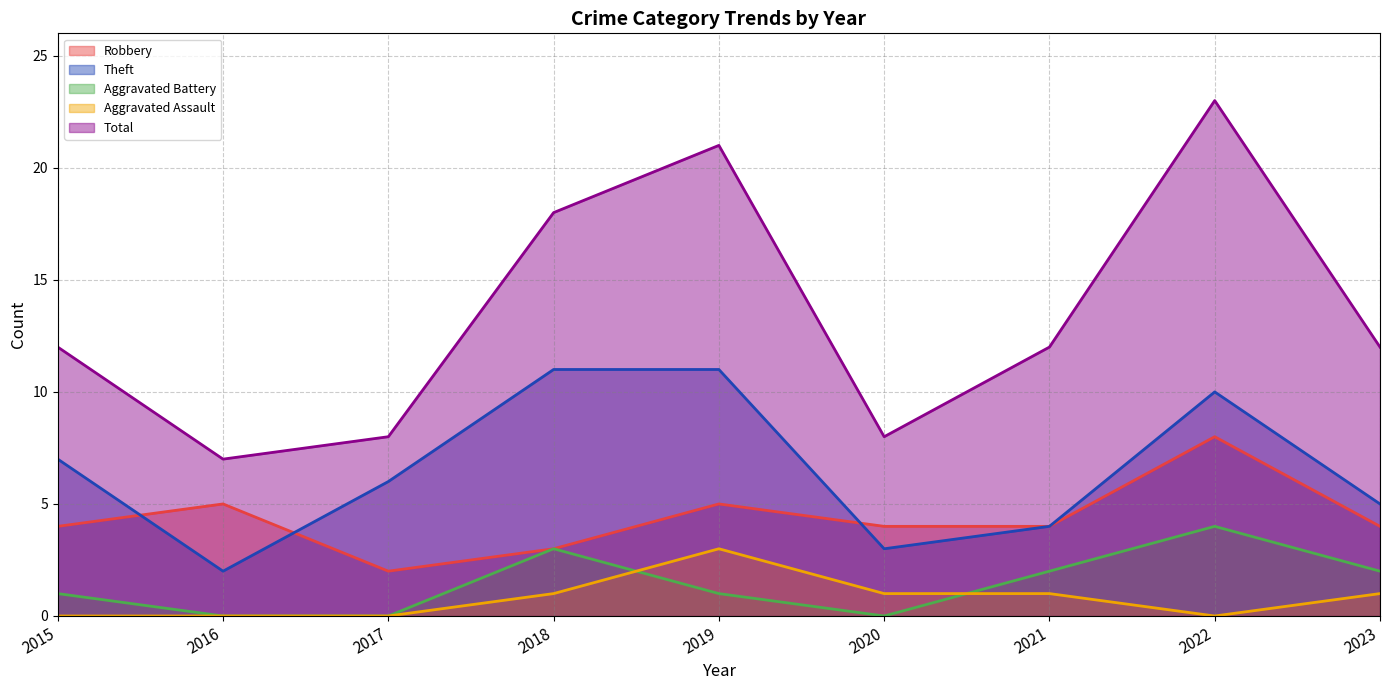

Rank the series by their maximum value, from highest to lowest.

Total, Theft, Robbery, Aggravated Battery, Aggravated Assault